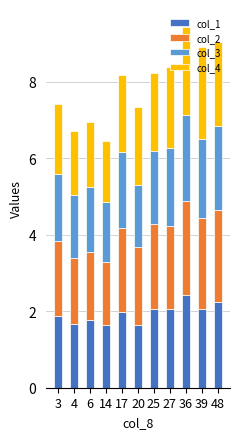

What is the sum of the col_1 values at 6 and 39?

3.8